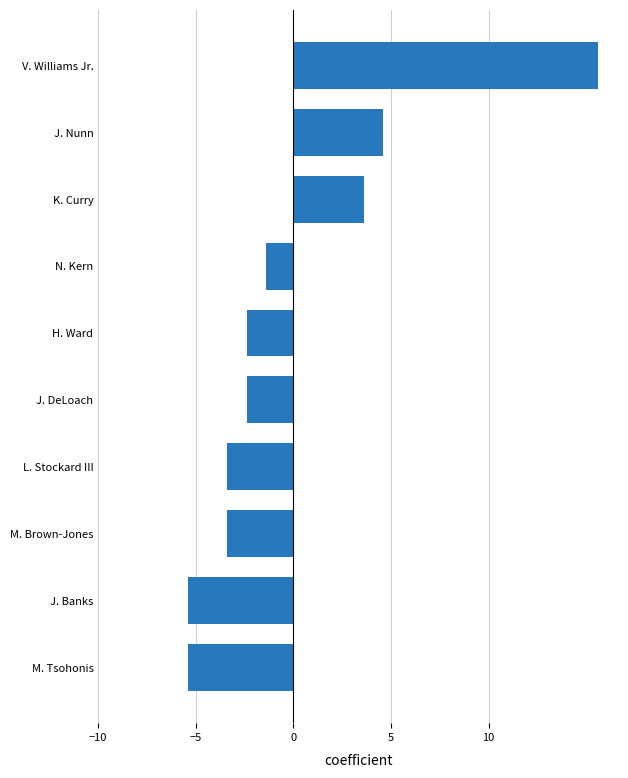

Between N. Kern and H. Ward, which is larger?

N. Kern